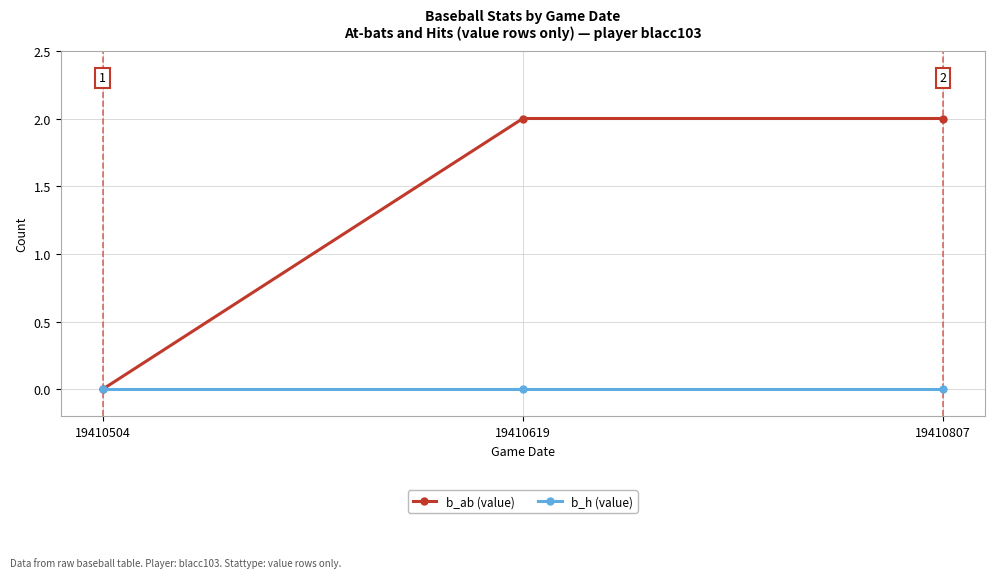

Which series has the largest total across all categories?

b_ab (value)